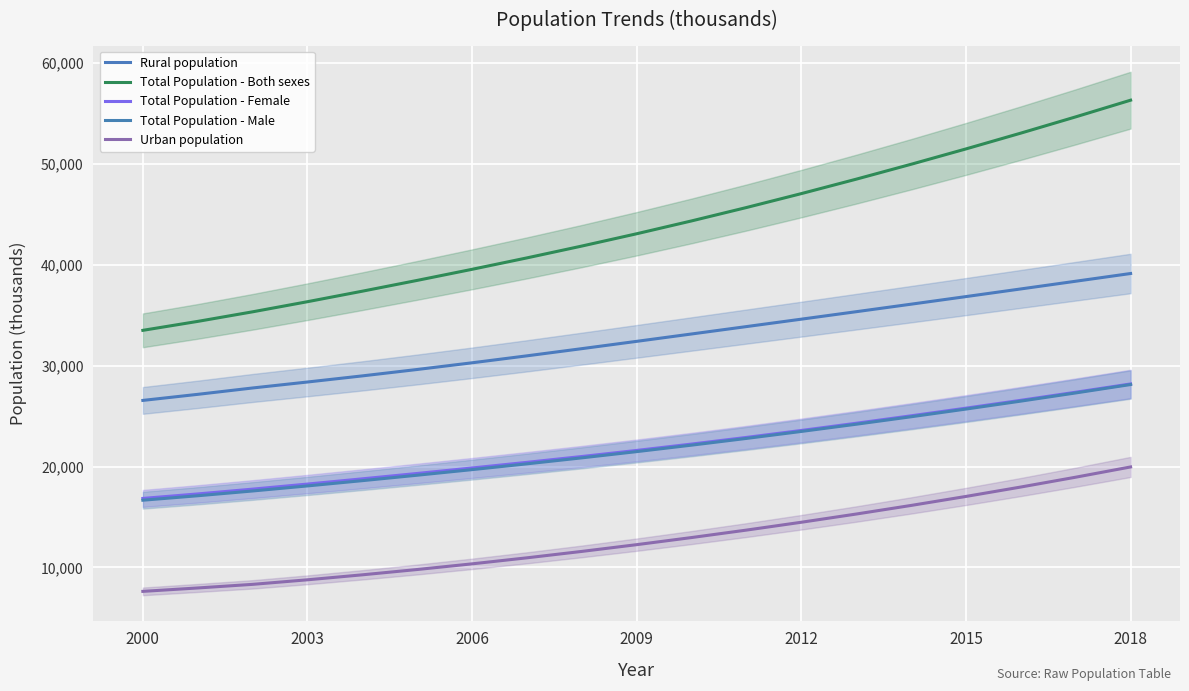

What position from the left is 2015?

16